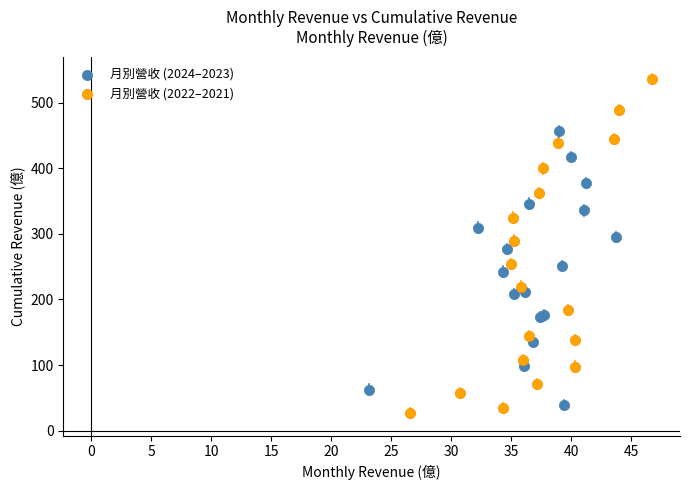

Which series reaches the maximum Y coordinate?

月別營收 (2022–2021)